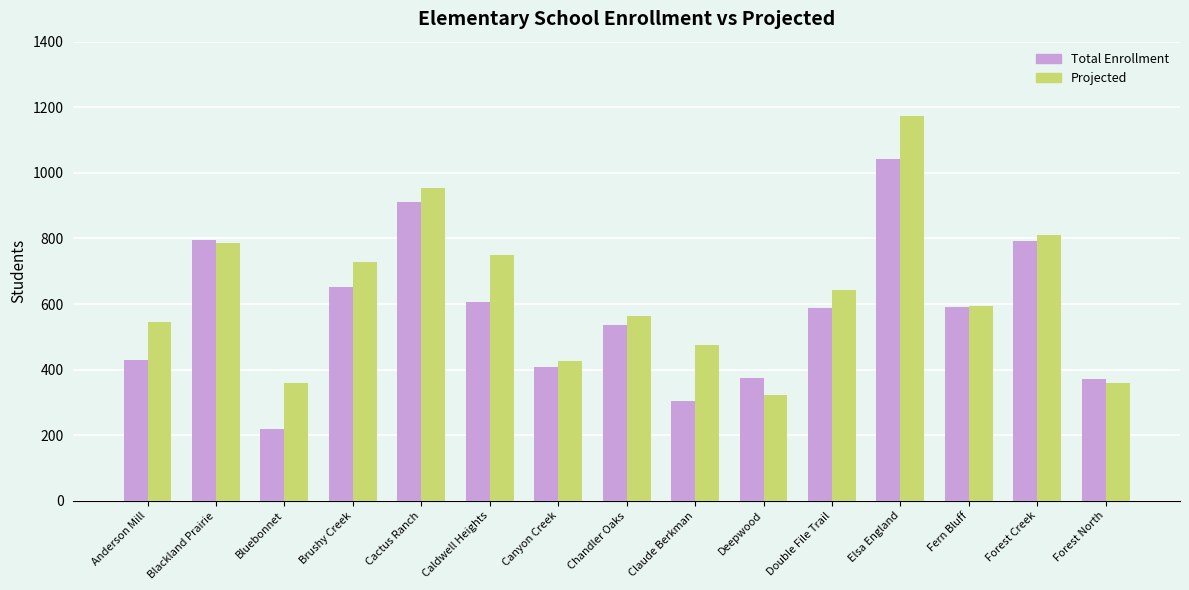

How many bars are there in each group?

2